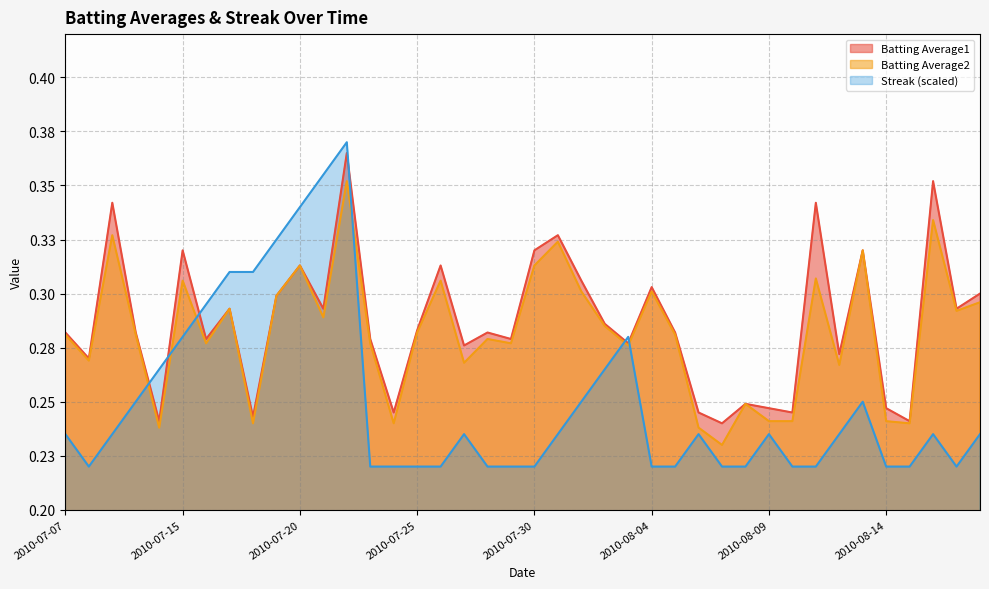

How many lines are shown in the chart?

3